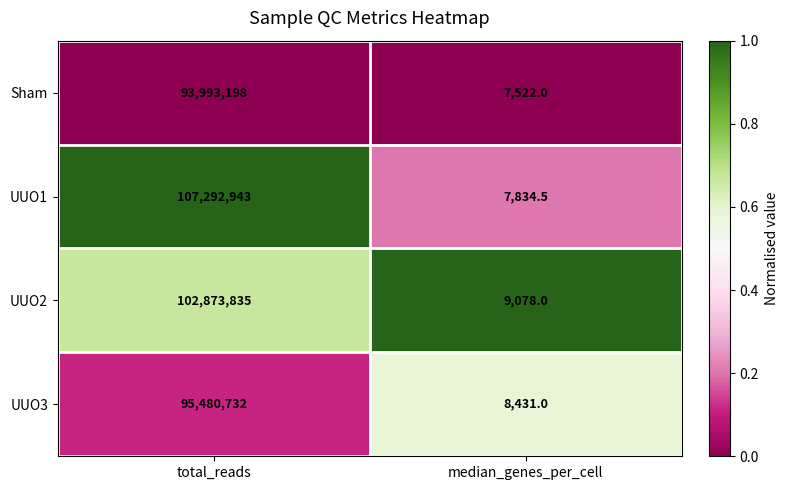

True or false: UUO3 has a value of 95480732.0 at total_reads.

True